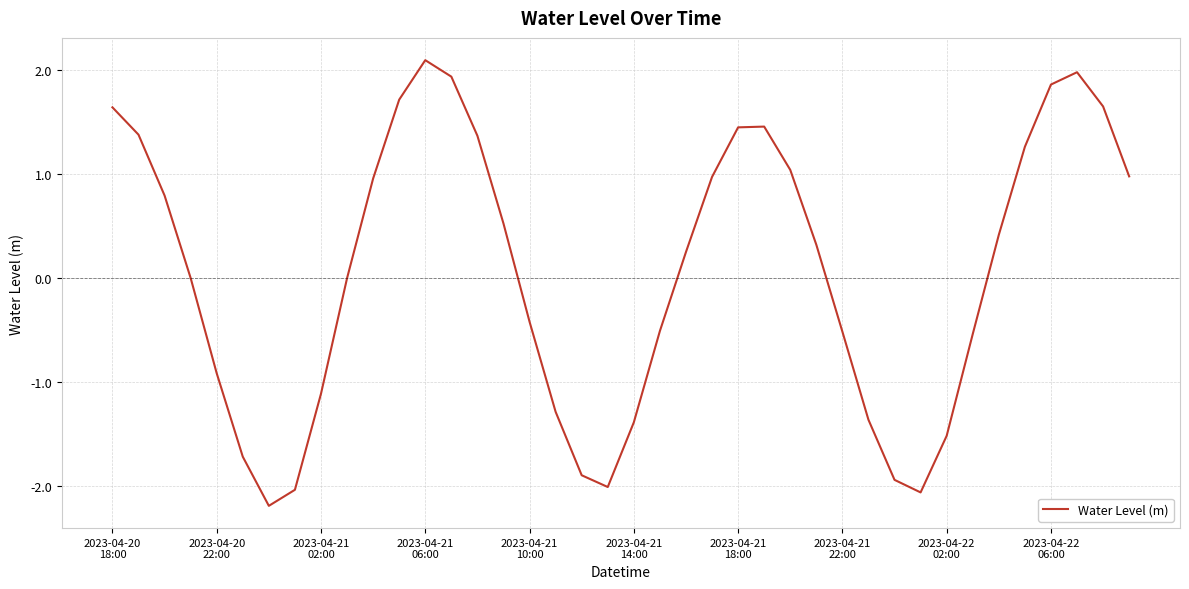

What is the minimum value shown in the chart?

-2.2